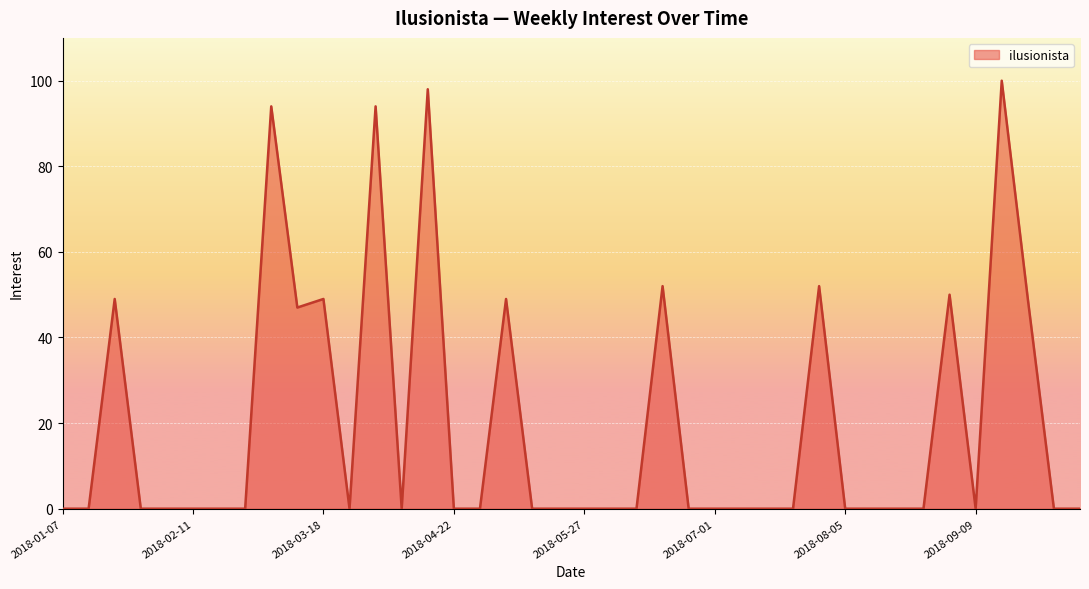

What is the difference between the maximum and minimum values?

100